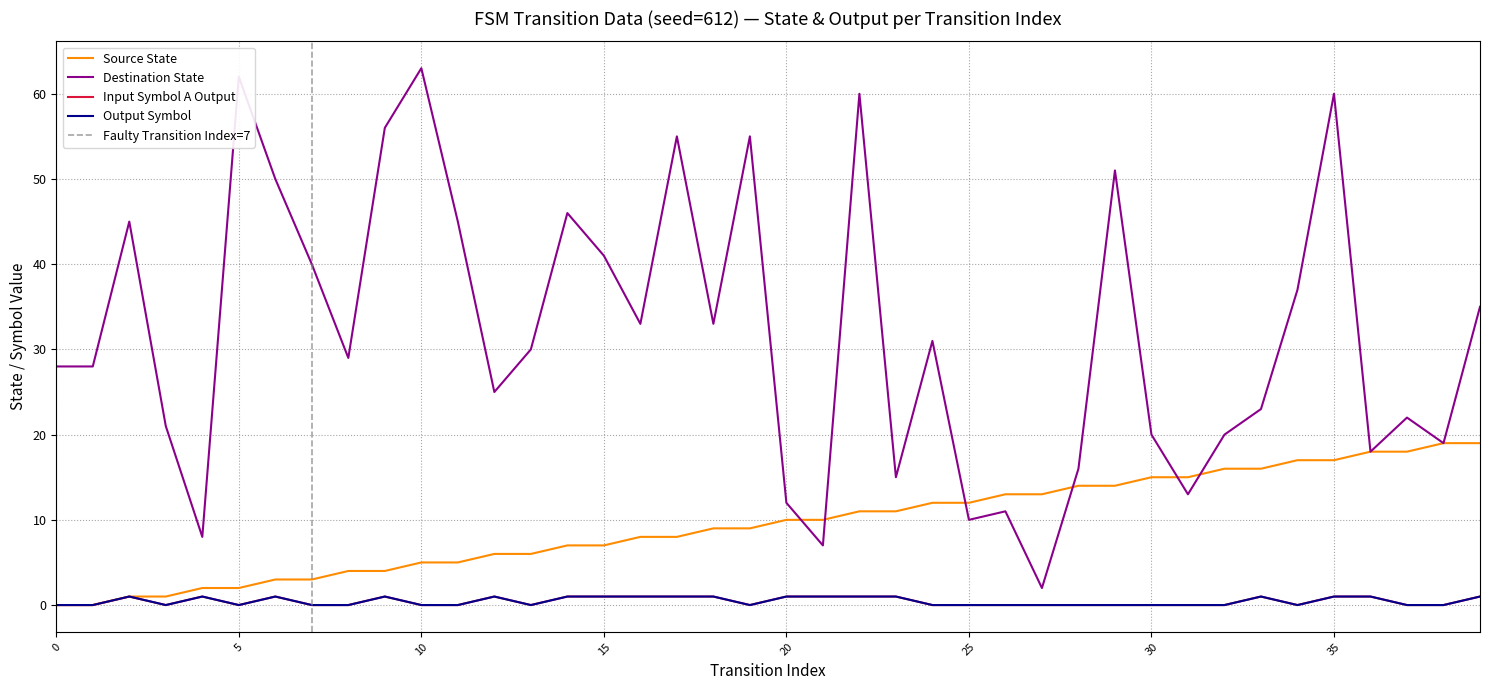

How many data points in source_state are less than 10?

20